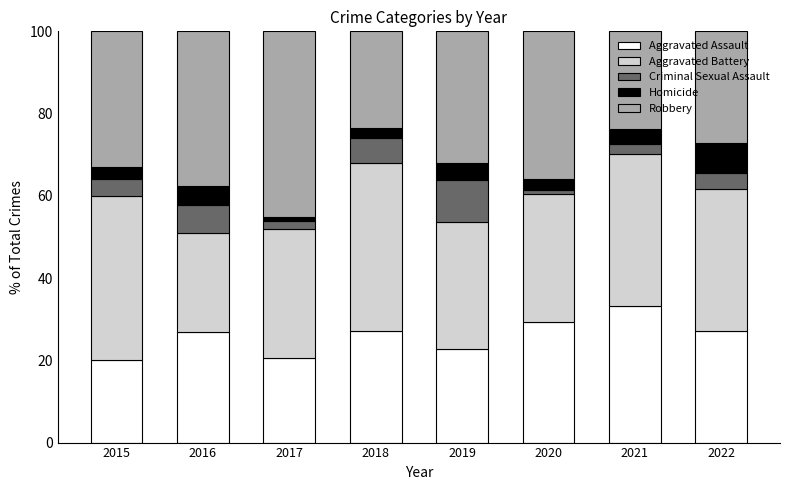

What are all the series names shown in the legend?

Aggravated Assault, Aggravated Battery, Criminal Sexual Assault, Homicide, Robbery